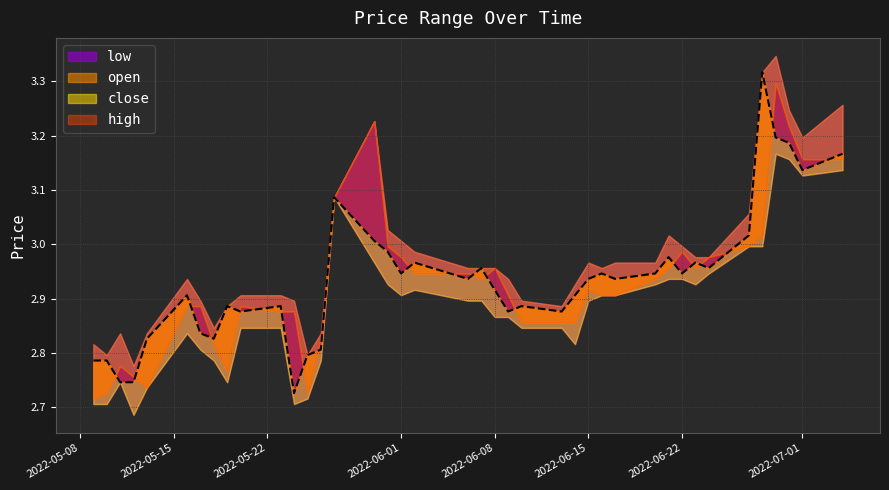

How many series are shown in this chart?

4